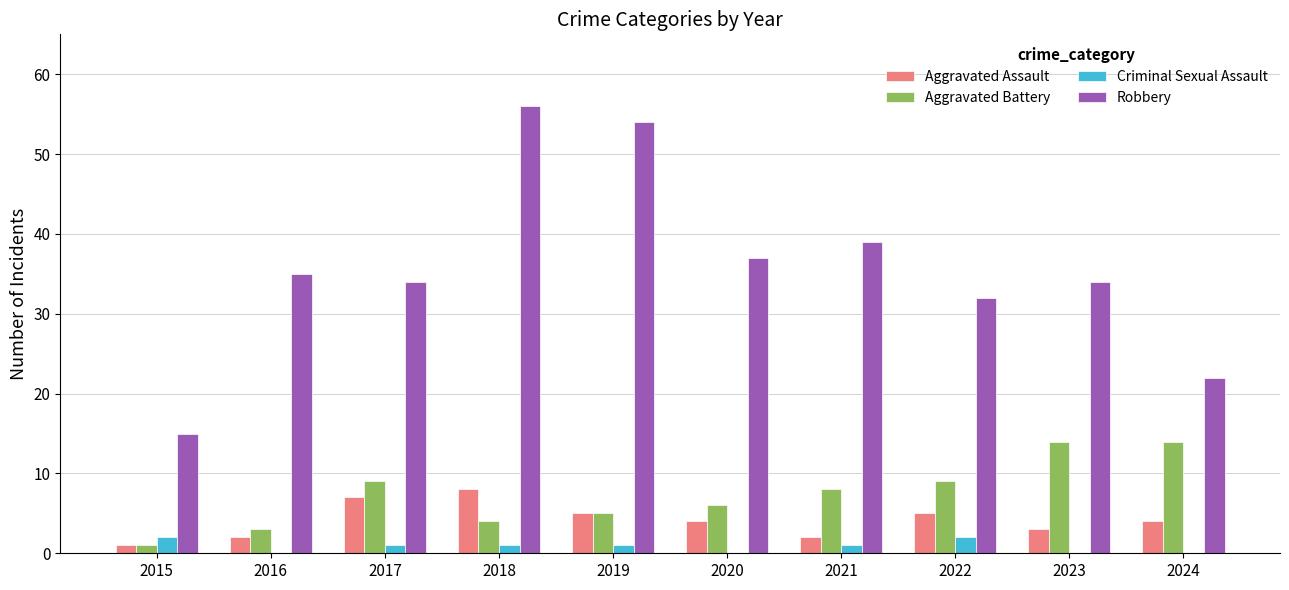

Does the chart contain stacked bars?

No